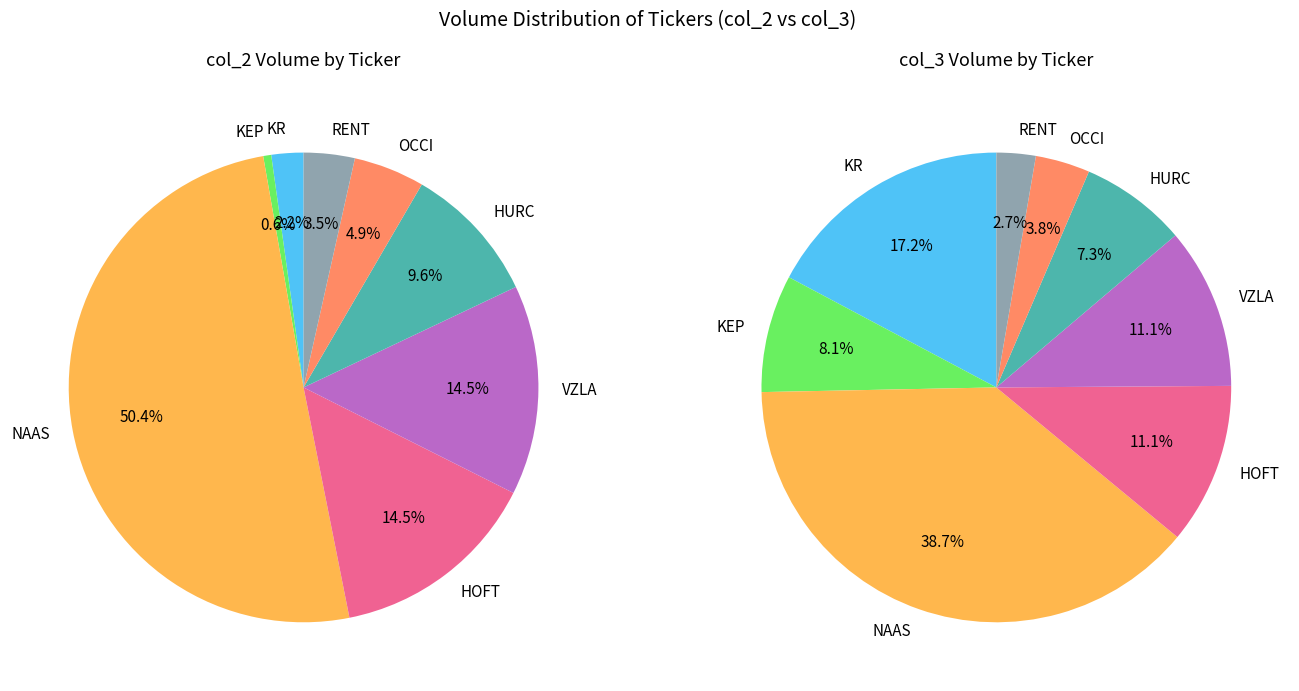

What is the change in value from KR to HURC?

+107